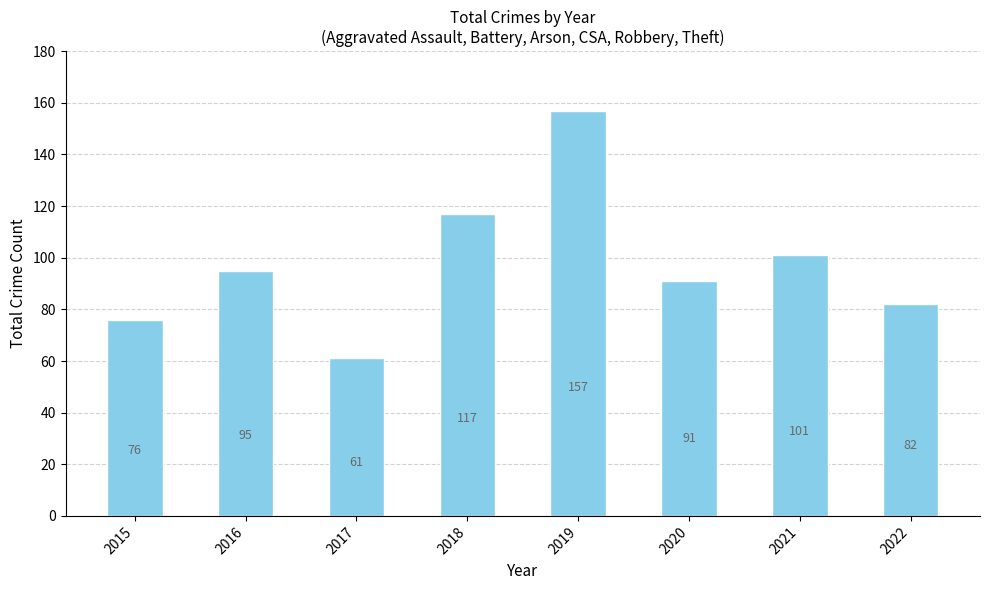

What is the change in value from 2018 to 2019?

+40